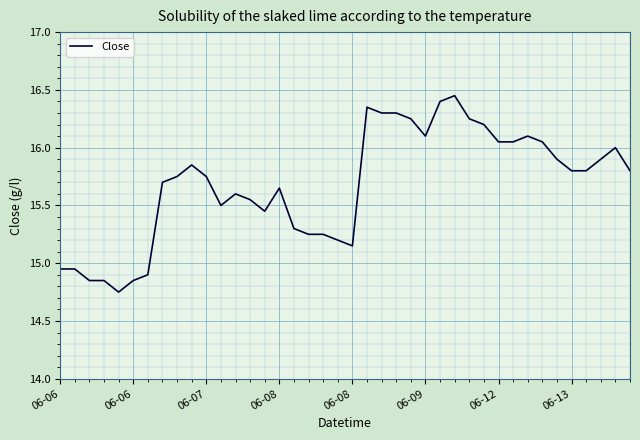

How many distinct data groups are displayed?

1